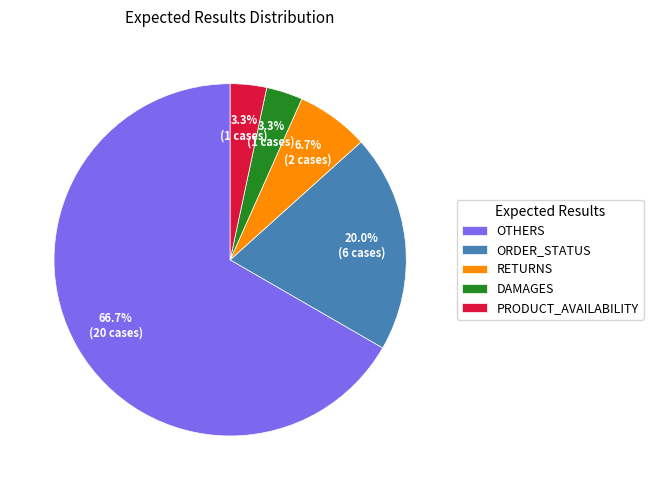

Approximately how many times larger is the value at RETURNS compared to ORDER_STATUS?

0.3